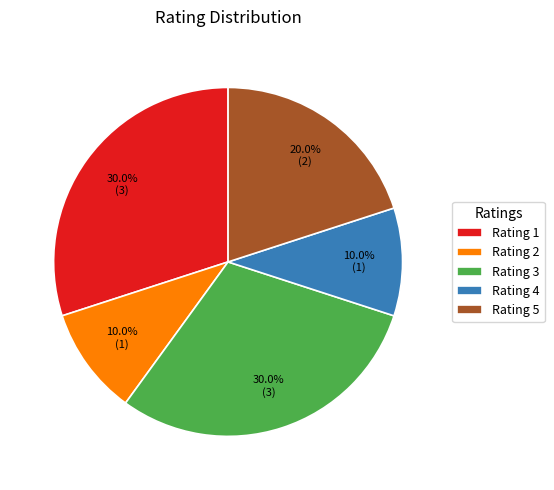

What portion of the pie excludes Rating 5?

80.0%